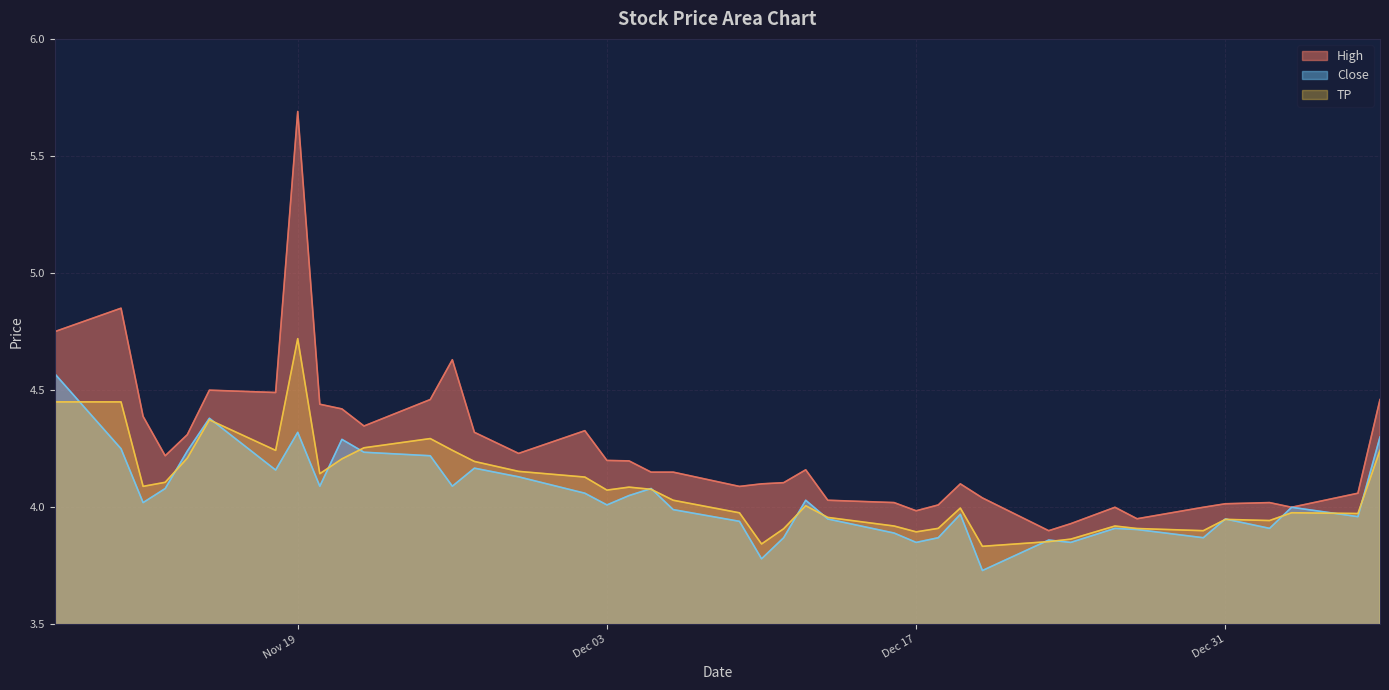

Does the chart display data point markers on the line(s)?

No